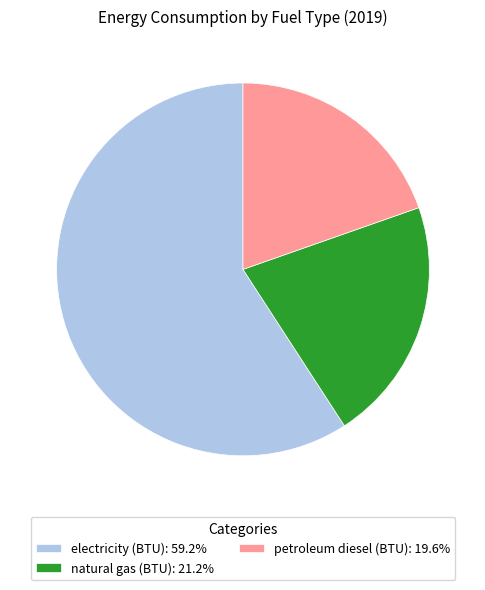

True or false: petroleum diesel (BTU) accounts for 20% of the total.

True